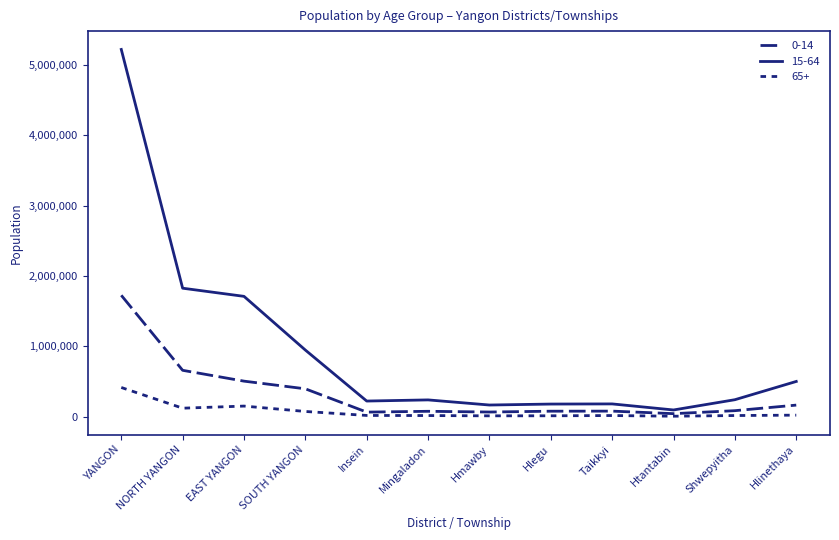

List the labels in order of 15-64 value, smallest first.

Htantabin, Hmawby, Hlegu, Taikkyi, Insein, Mingaladon, Shwepyitha, Hlinethaya, SOUTH YANGON, EAST YANGON, NORTH YANGON, YANGON